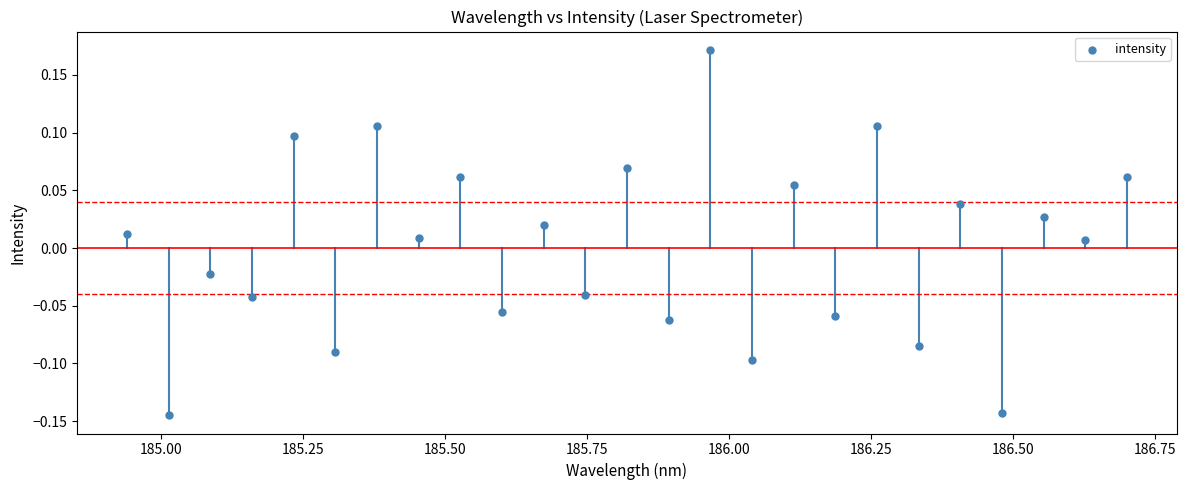

What is the range of X values (max minus min)?

1.8